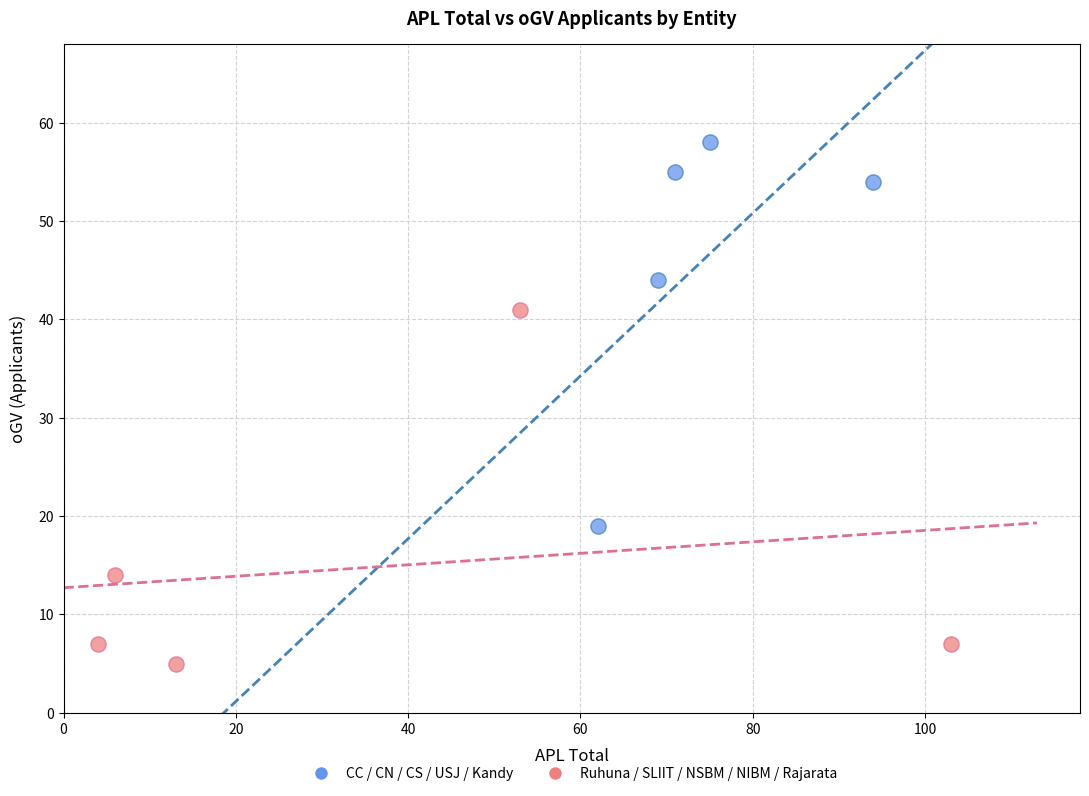

Which series reaches the minimum Y coordinate?

Ruhuna / SLIIT / NSBM / NIBM / Rajarata